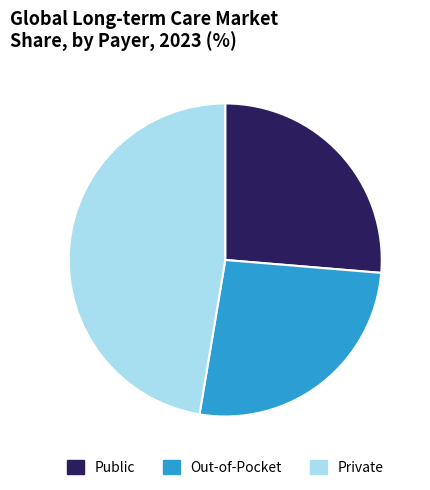

How many slices are in this pie chart?

3